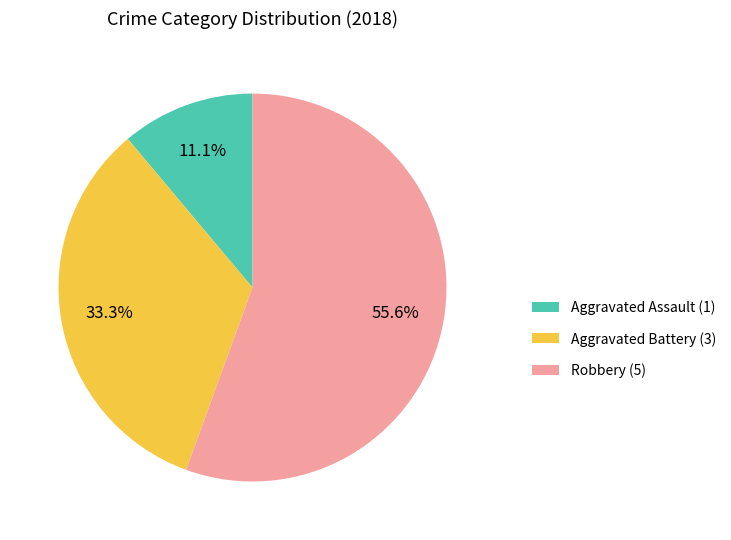

What is the largest slice in the pie chart?

Robbery (5)